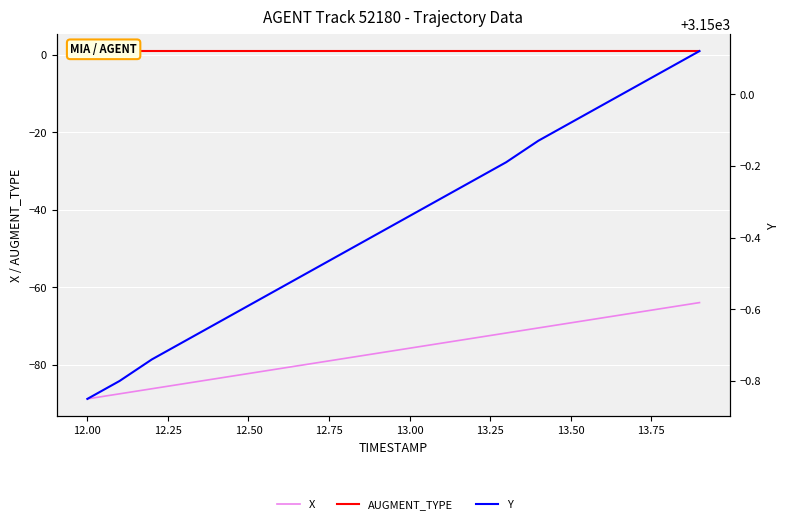

What is the value of the AUGMENT_TYPE point at the 6th from the left?

1.0